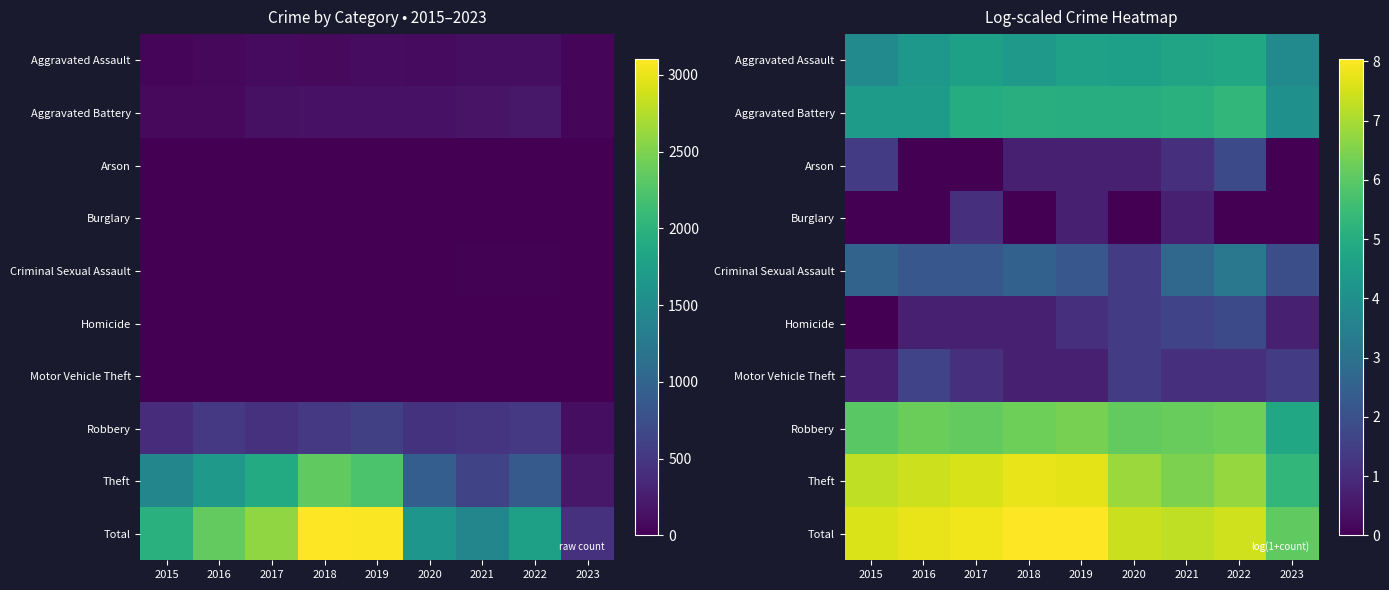

Is the value of Motor Vehicle Theft at 2016 greater than the value of Aggravated Battery at 2020?

No